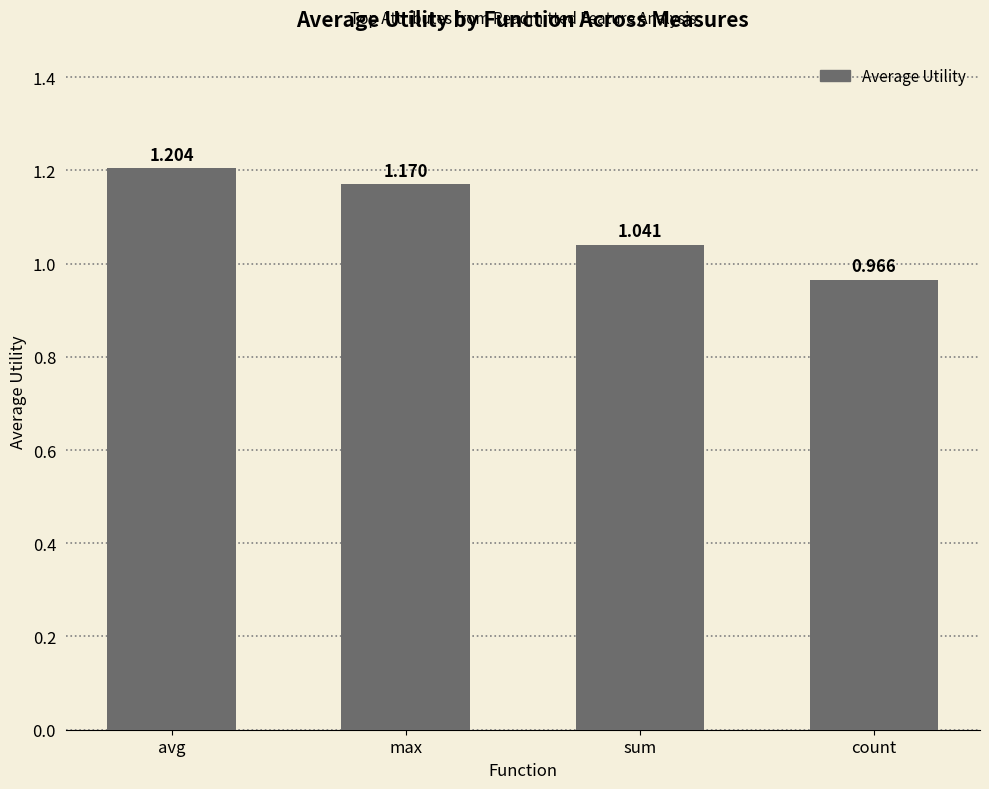

Which label corresponds to the smallest value in the chart?

count